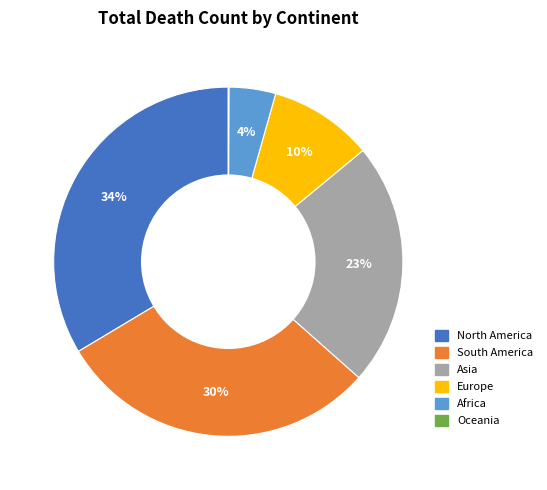

Which has a higher value, South America or Europe?

South America